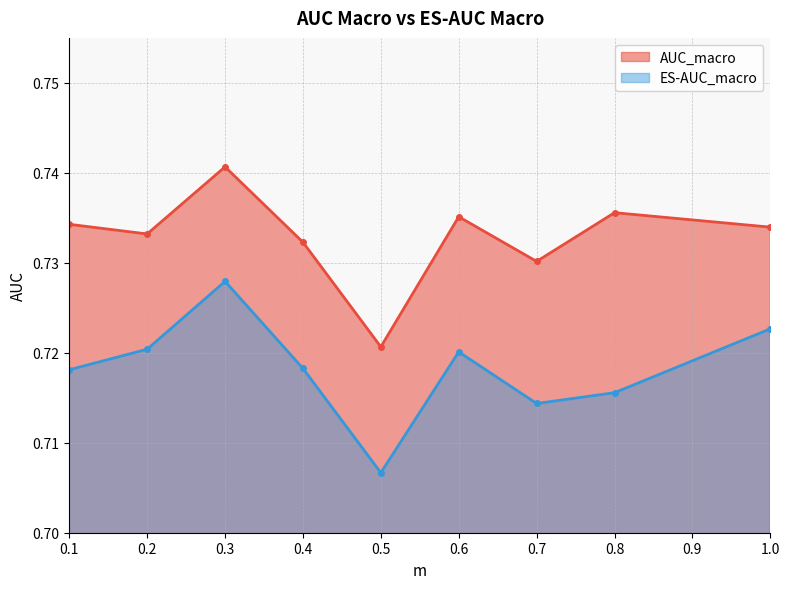

Rank the series by their maximum value, from lowest to highest.

ES-AUC_macro, AUC_macro